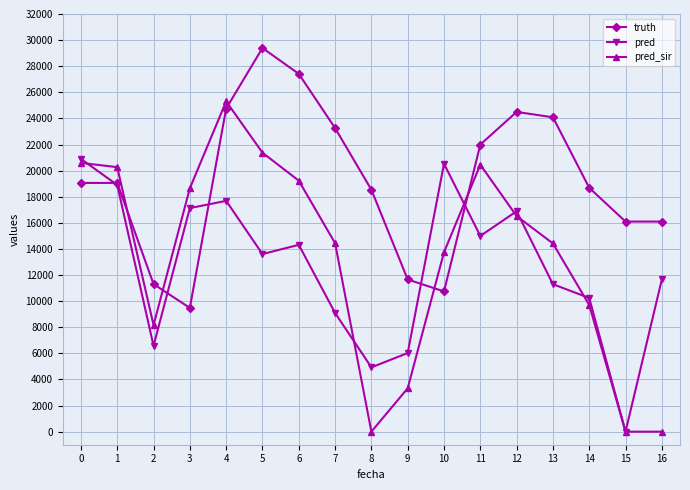

What is the difference between the second highest and second lowest values in the truth series?

16672.0